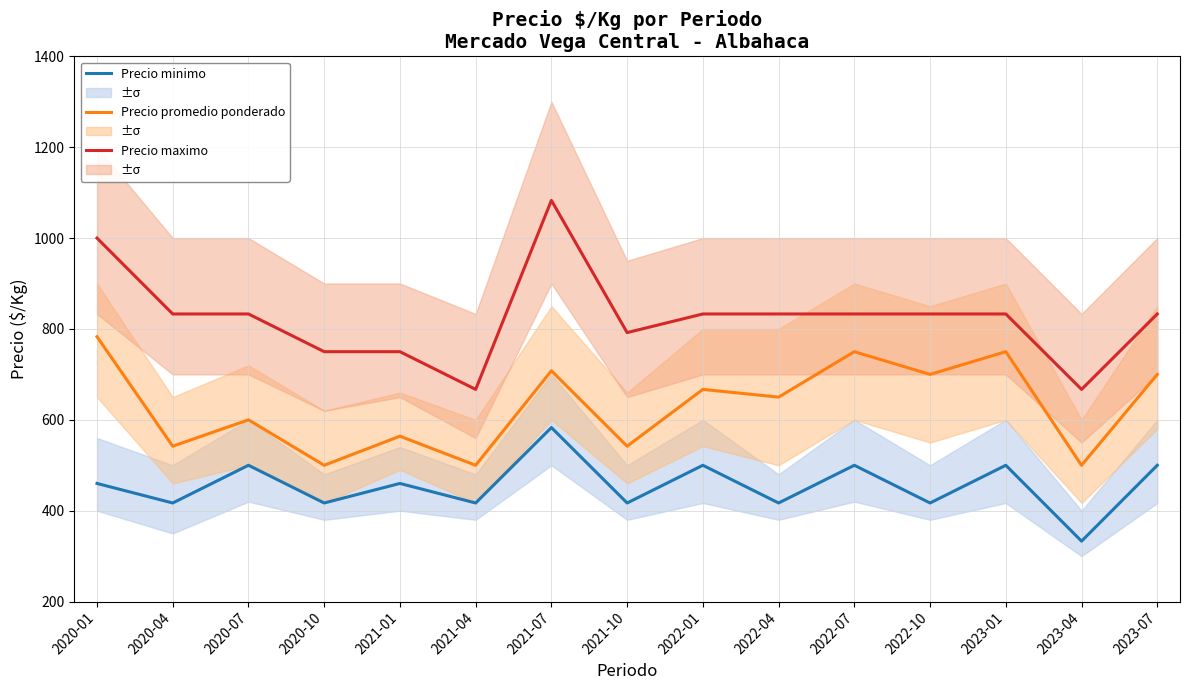

Which series has the largest range (max minus min)?

Precio maximo